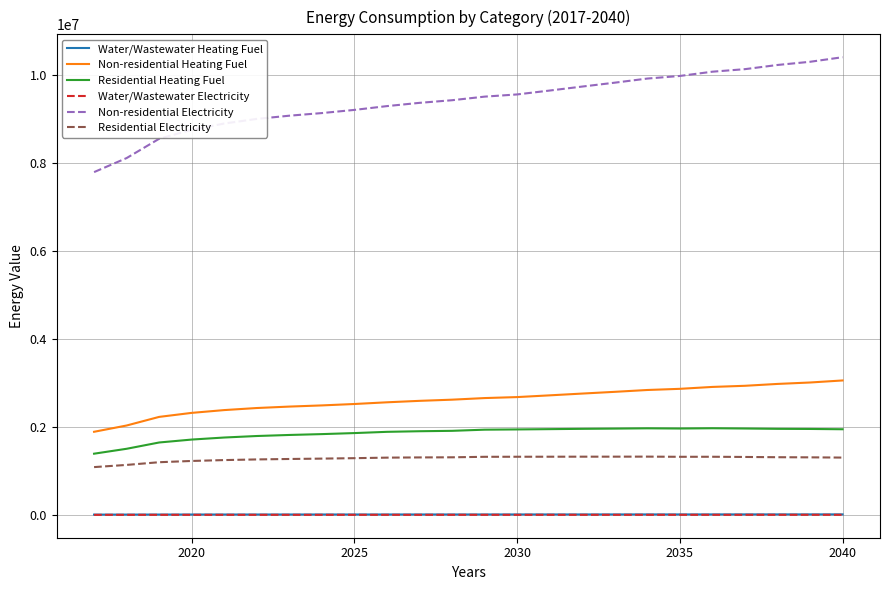

What is the smallest value displayed?

2876.4